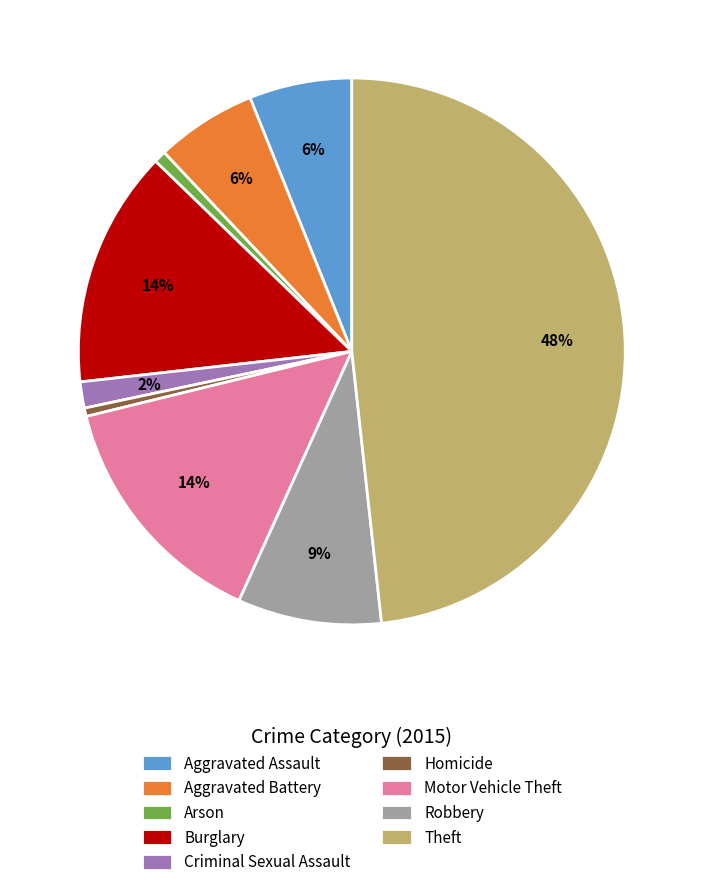

Do Robbery and Theft together represent more than half of the pie?

Yes